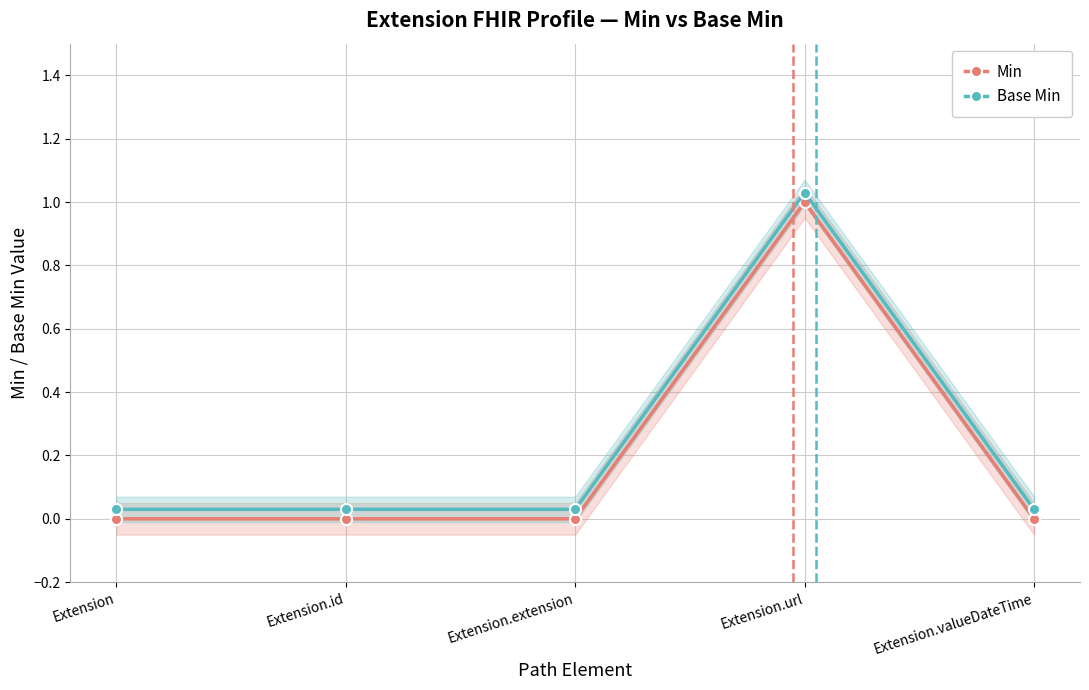

Reading left to right, extract all data points from this chart.

Min: 0.0	0.0	0.0	1.0	0.0
Base Min: 0.0	0.0	0.0	1.0	0.0